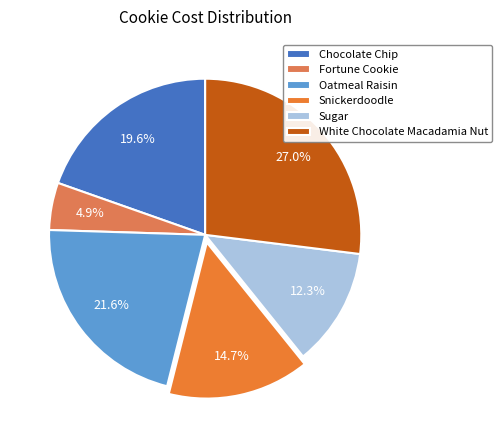

Count the number of slices in the pie.

6